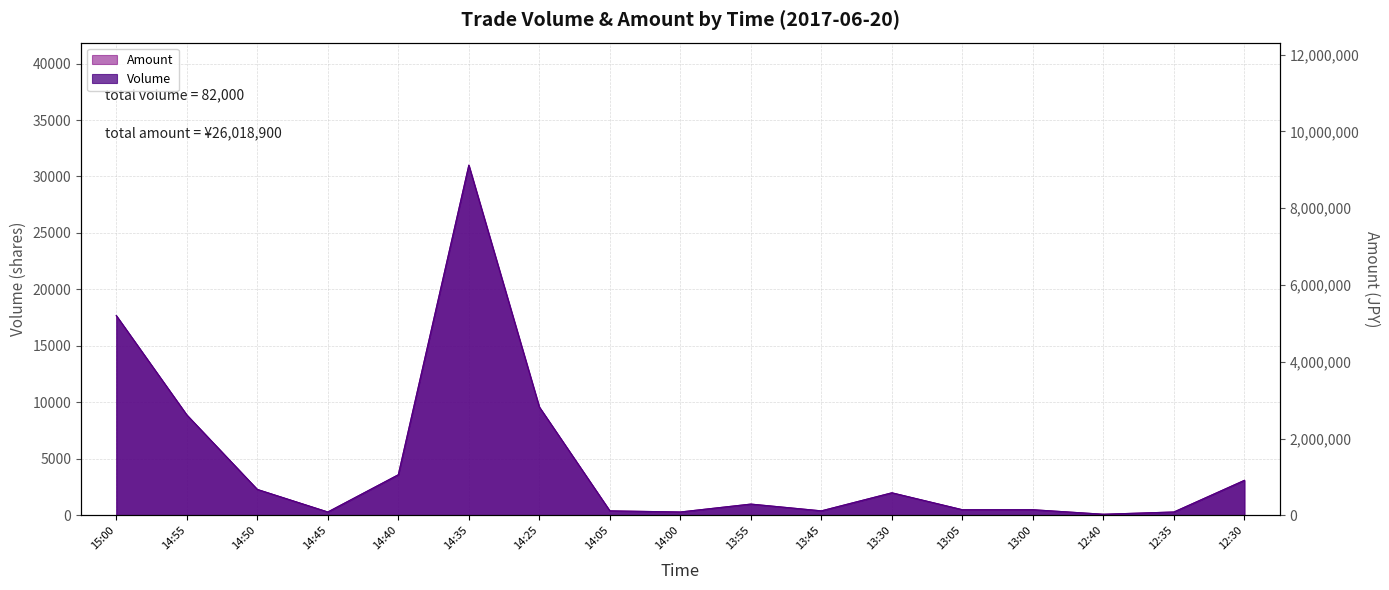

What is the difference between the Volume values at 14:55 and 13:00?

8400.0